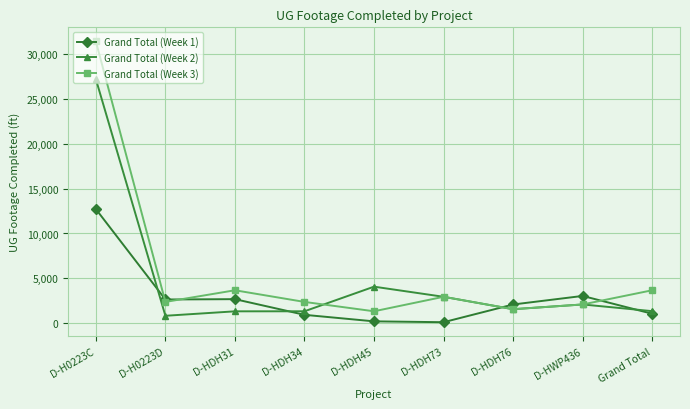

Count the number of categories in the chart.

9